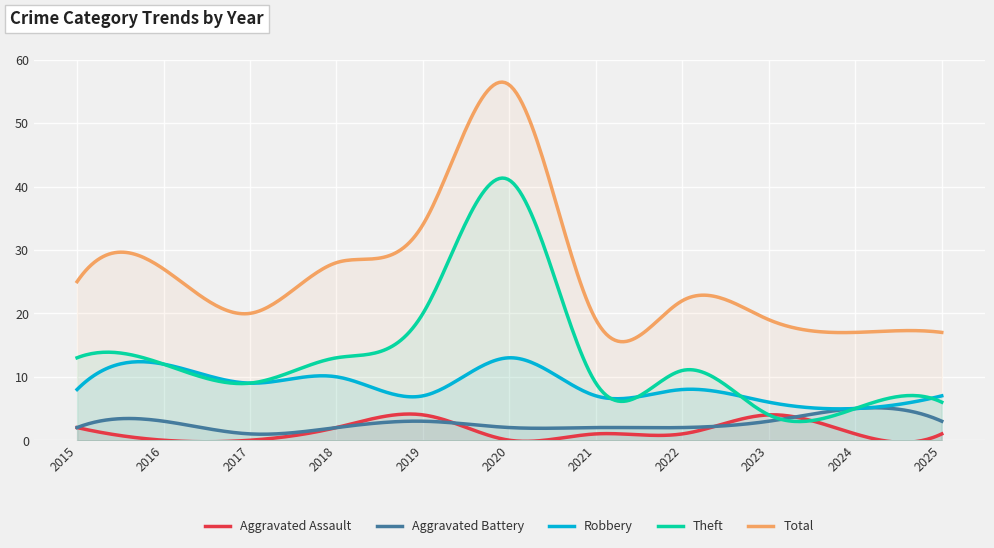

Rank the series by their maximum value, from lowest to highest.

Aggravated Assault, Aggravated Battery, Robbery, Theft, Total